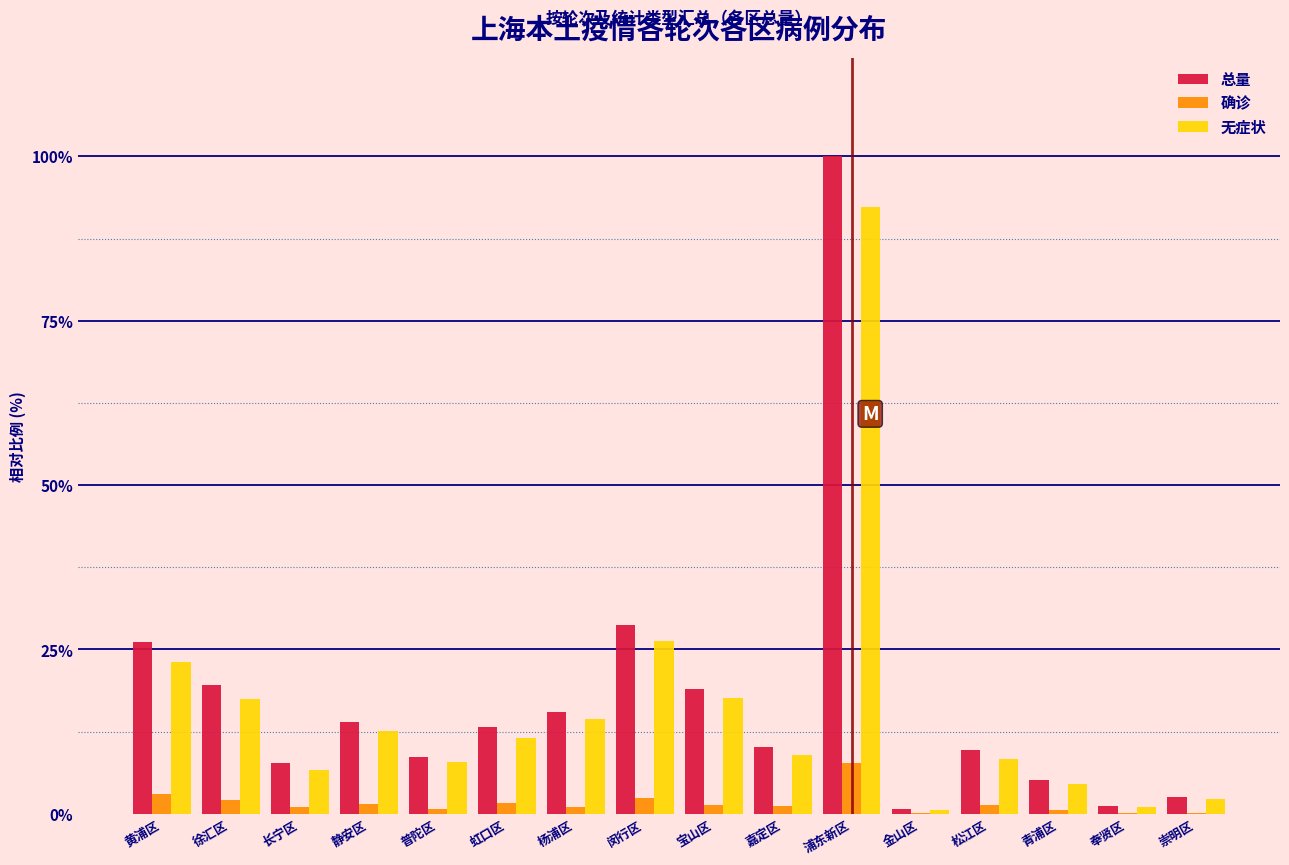

What is the greatest value displayed?

100.0